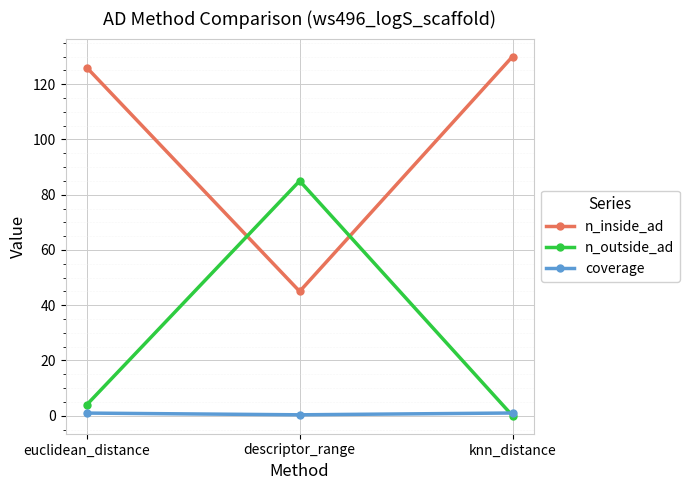

Which label corresponds to the largest value in the chart?

knn_distance